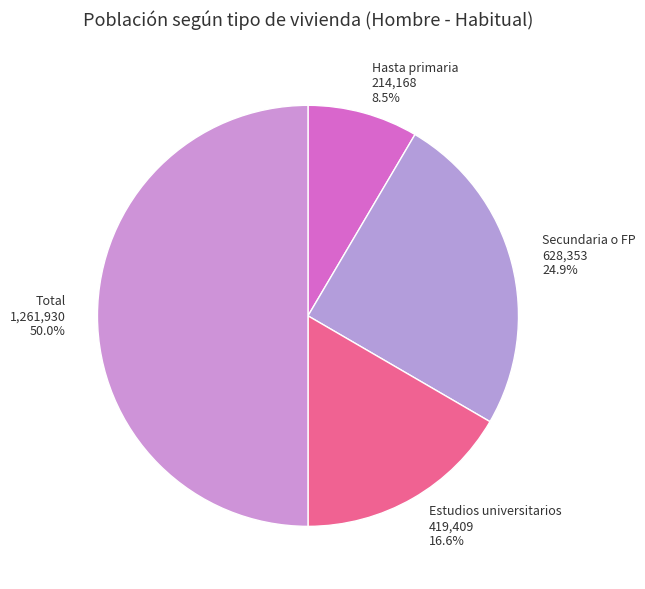

Does Estudios universitarios represent more than half of the total?

No